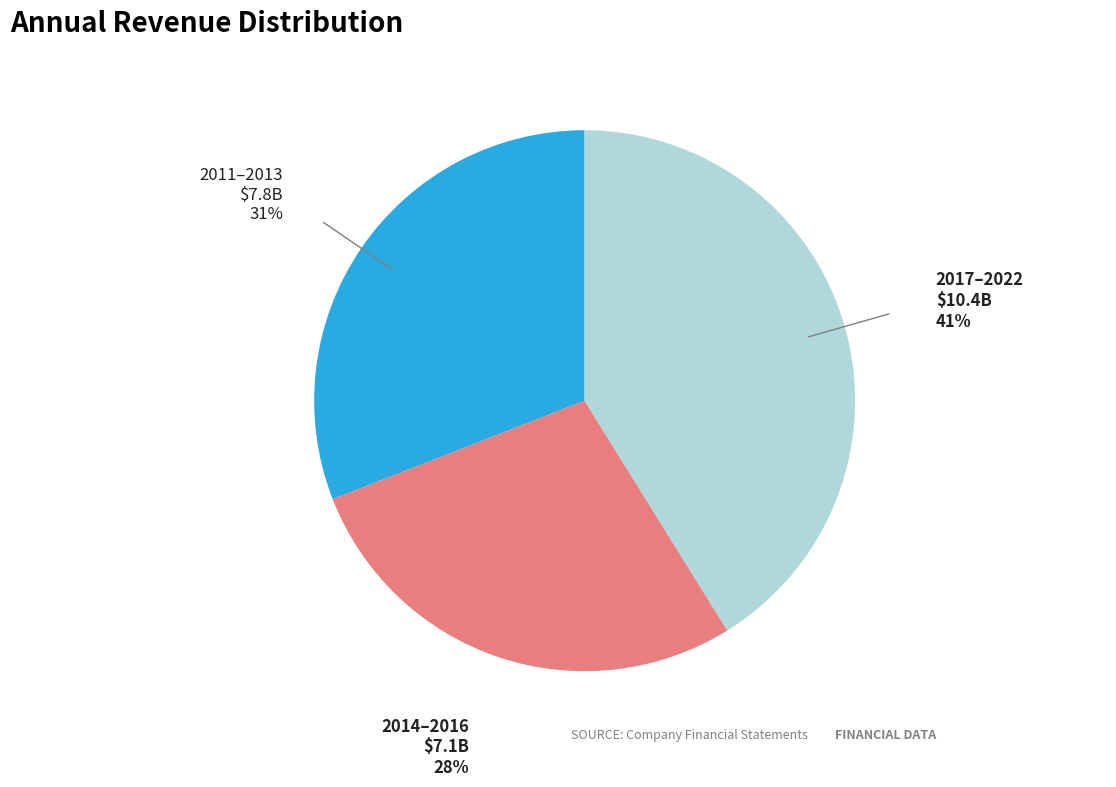

To the nearest percent, what is the average slice percentage?

33%